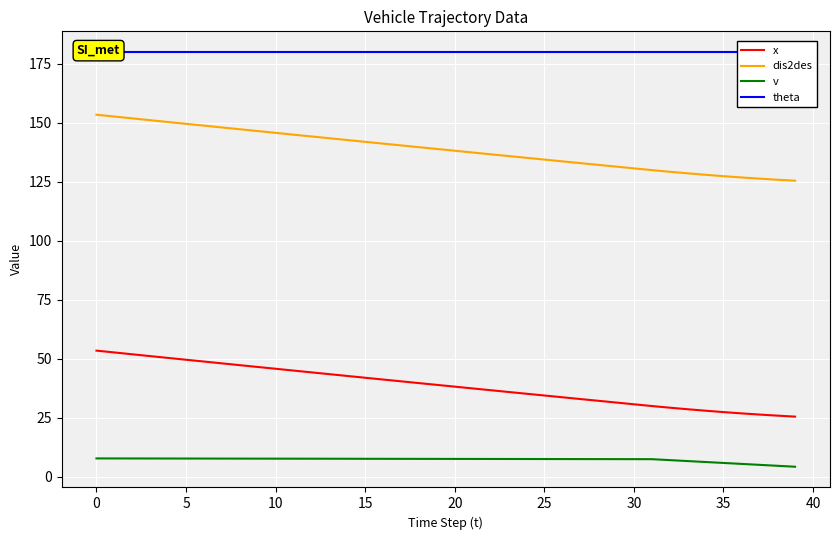

Is this an area chart (filled region under the line)?

No